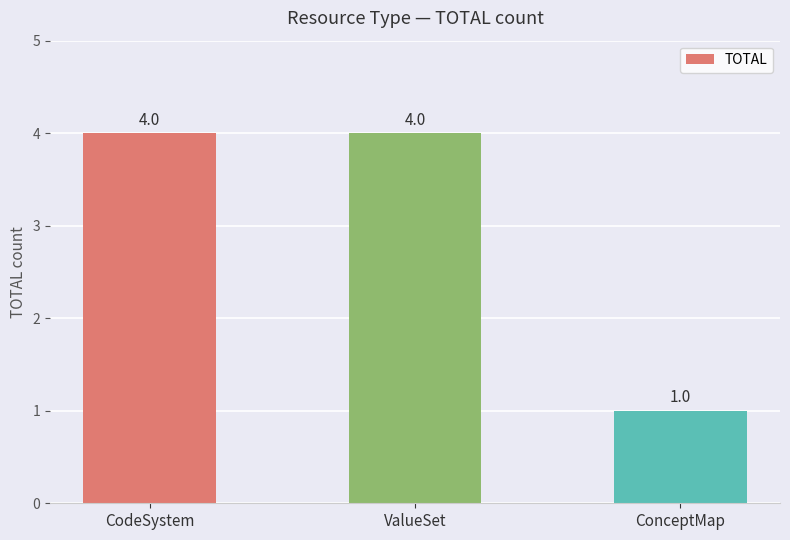

What is the average value?

3